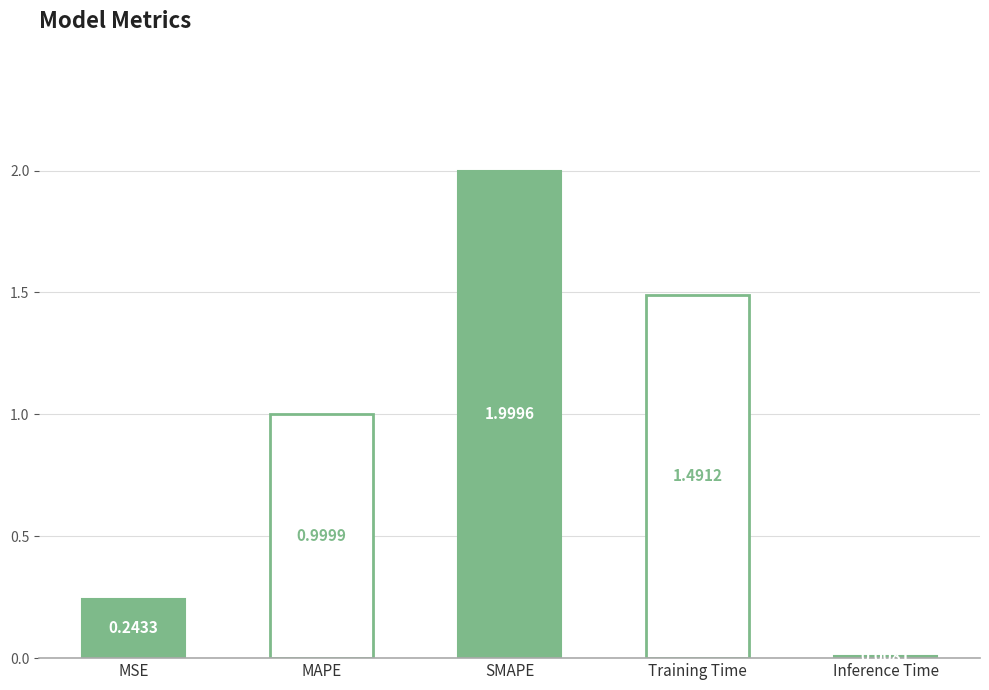

List the labels in order of value, smallest first.

Inference Time, MSE, MAPE, Training Time, SMAPE